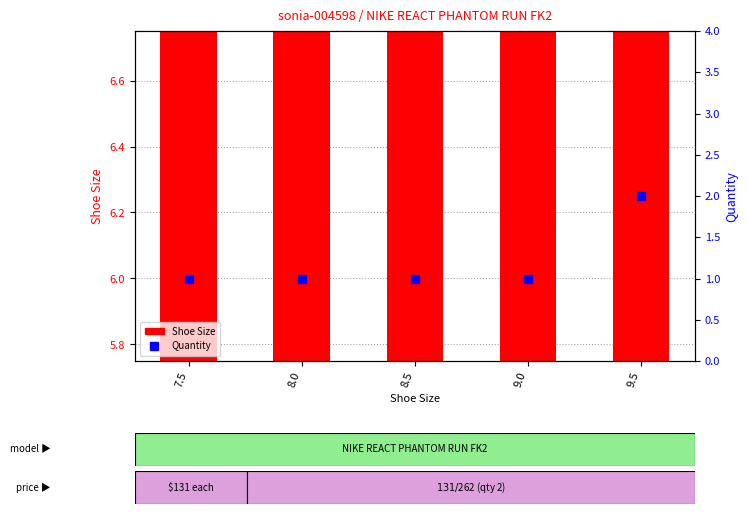

Is the value of Quantity at 9.5 greater than the value of Shoe Size at 9.0?

No